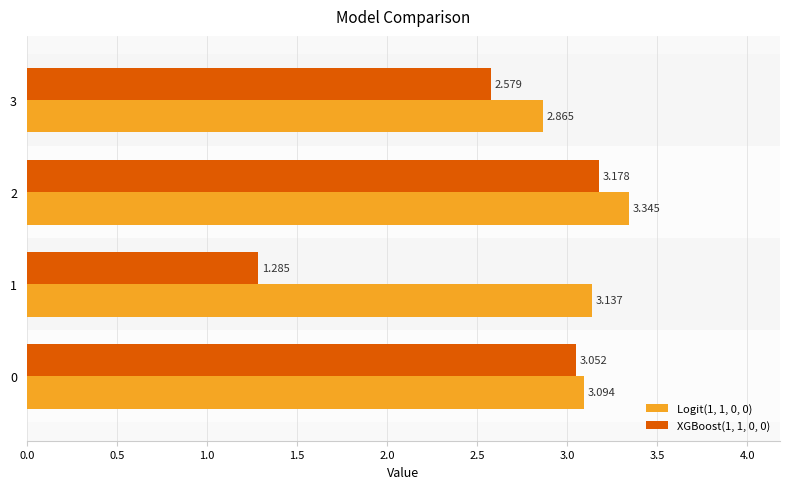

Is the value of XGBoost(1, 1, 0, 0) at 3 greater than the value of Logit(1, 1, 0, 0) at 0?

No